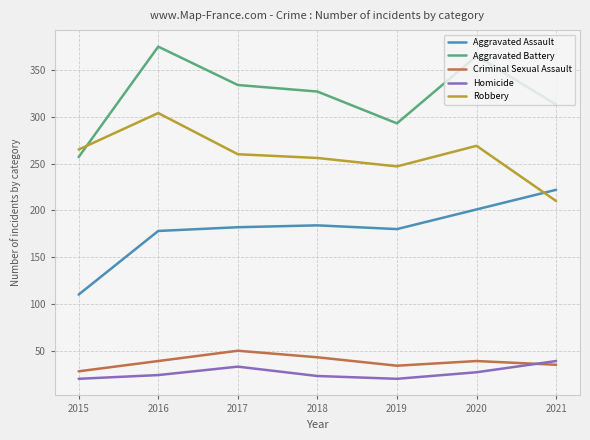

What is the approximate value of Criminal Sexual Assault at 2016?

39